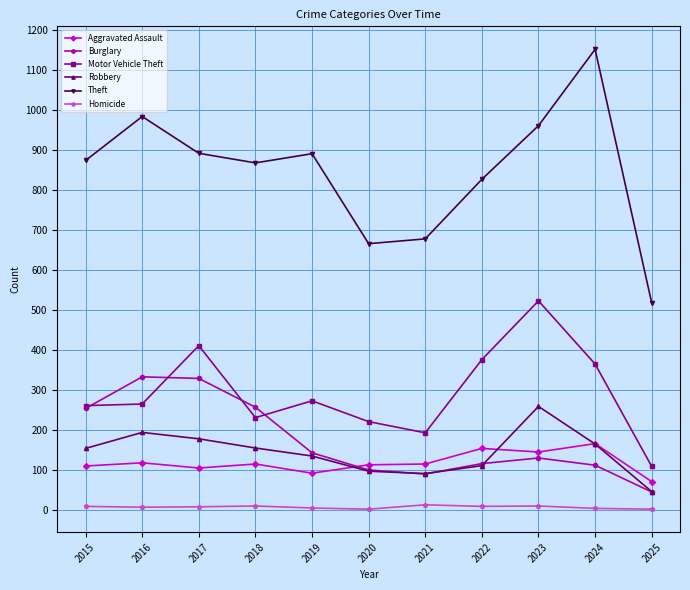

Which series has the widest spread of values?

Theft